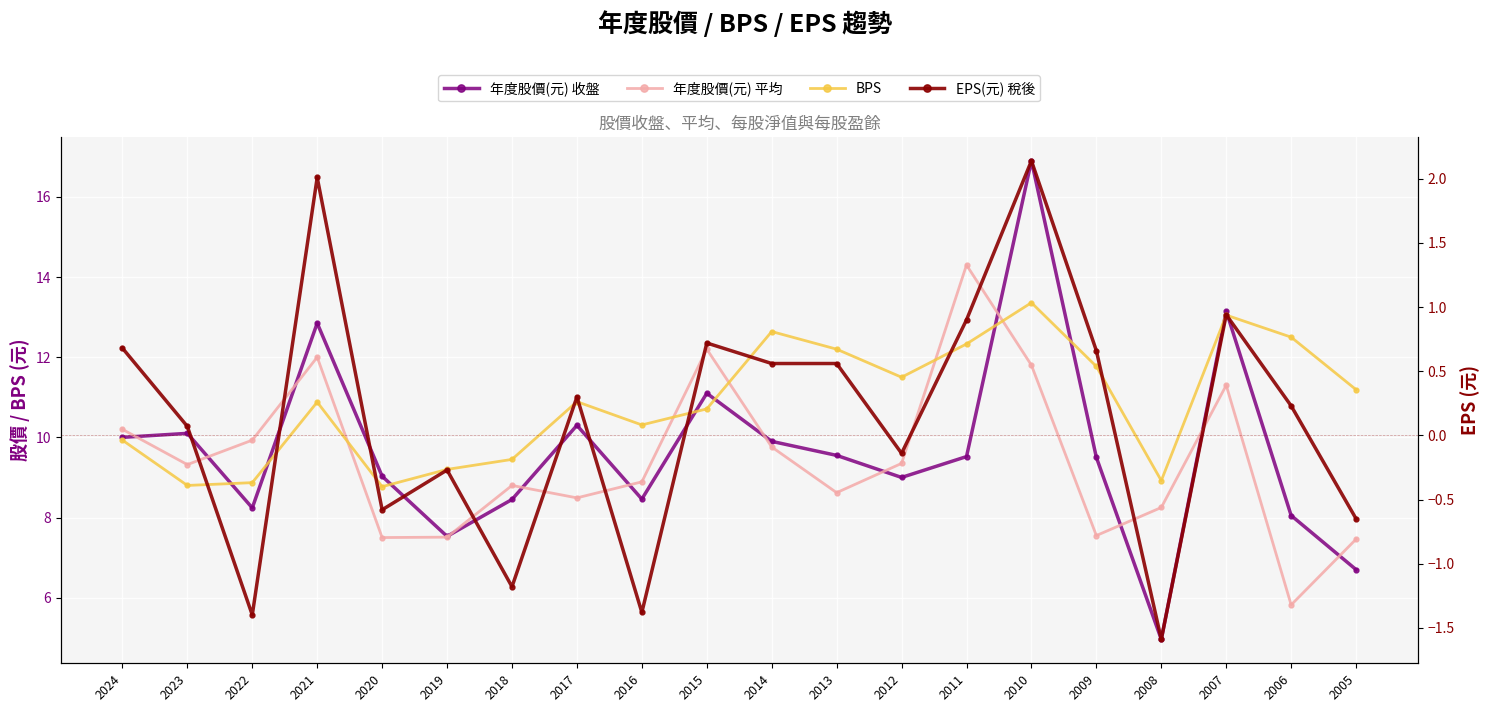

Does the chart display data point markers on the line(s)?

Yes